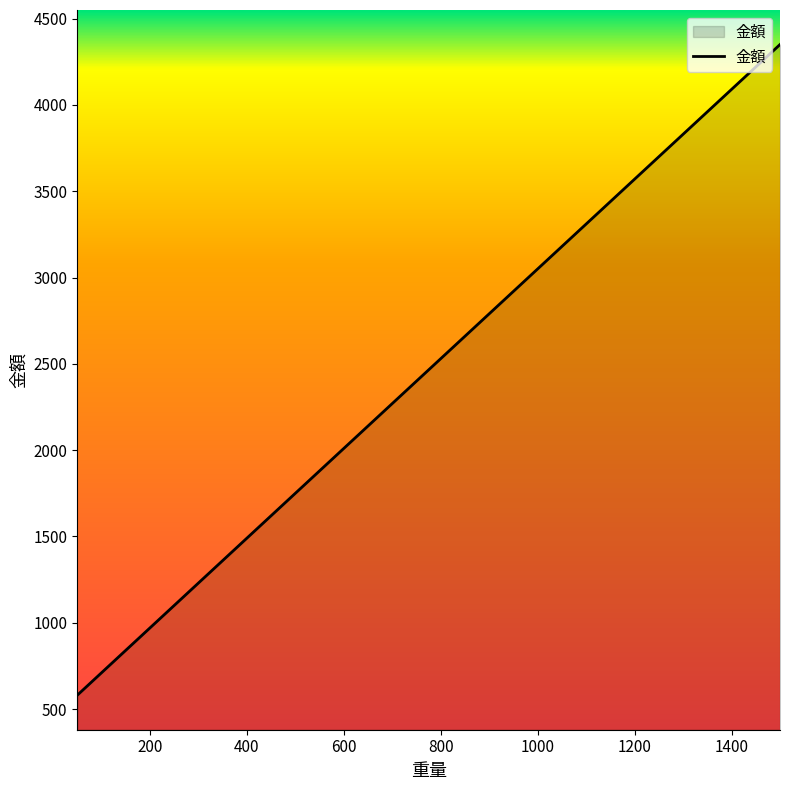

What is the label of the 4th point from the right?

200